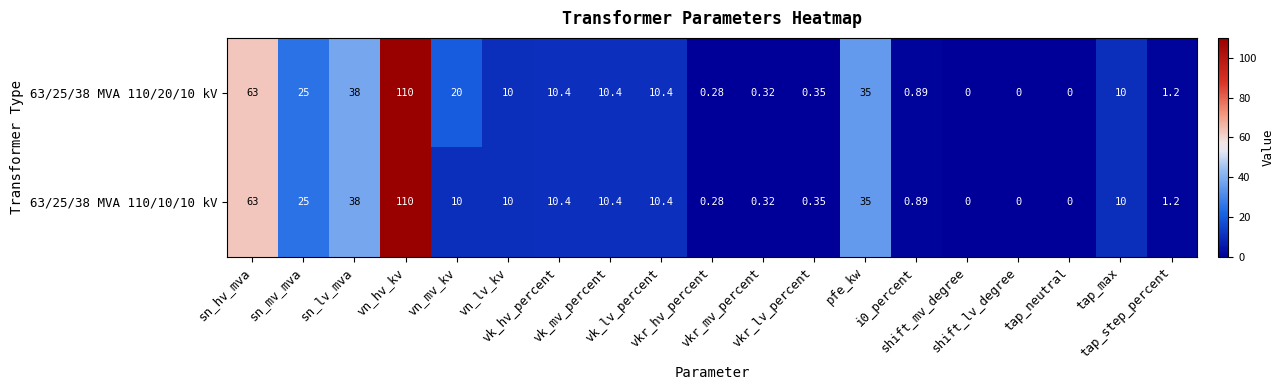

At which category is the sum across all series the highest?

vn_hv_kv